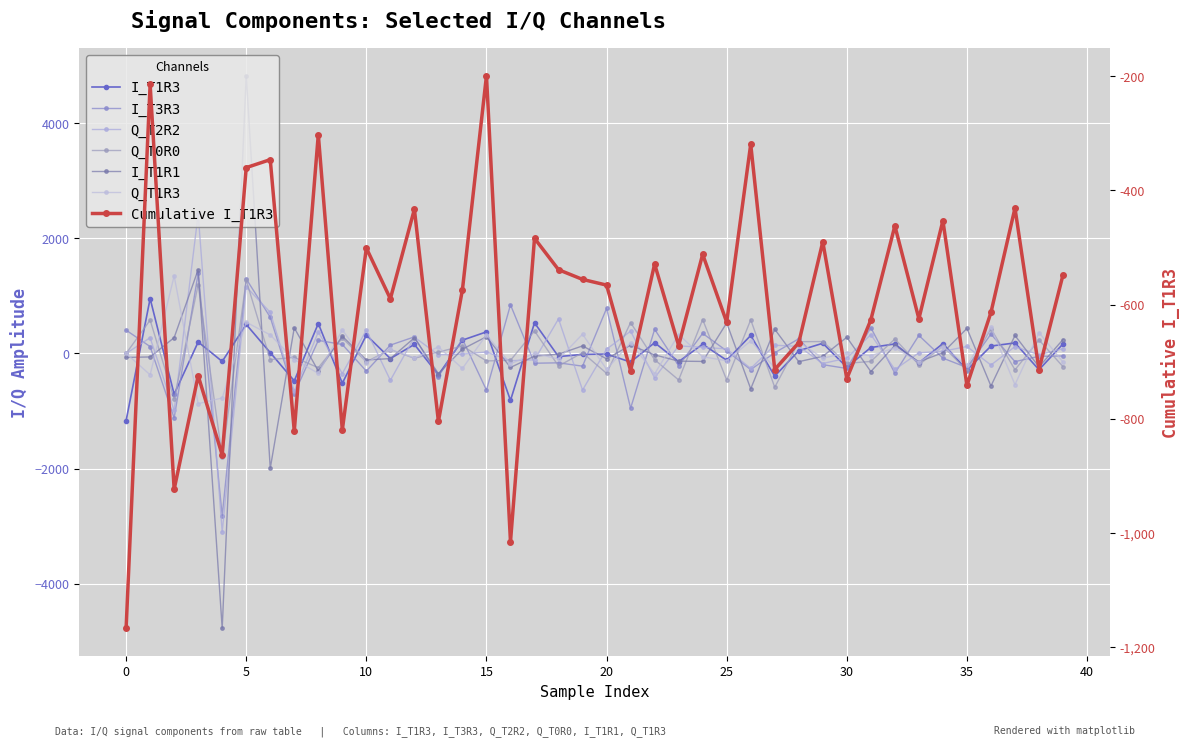

Which category has the lowest value in the Q_T0R0 series?

4